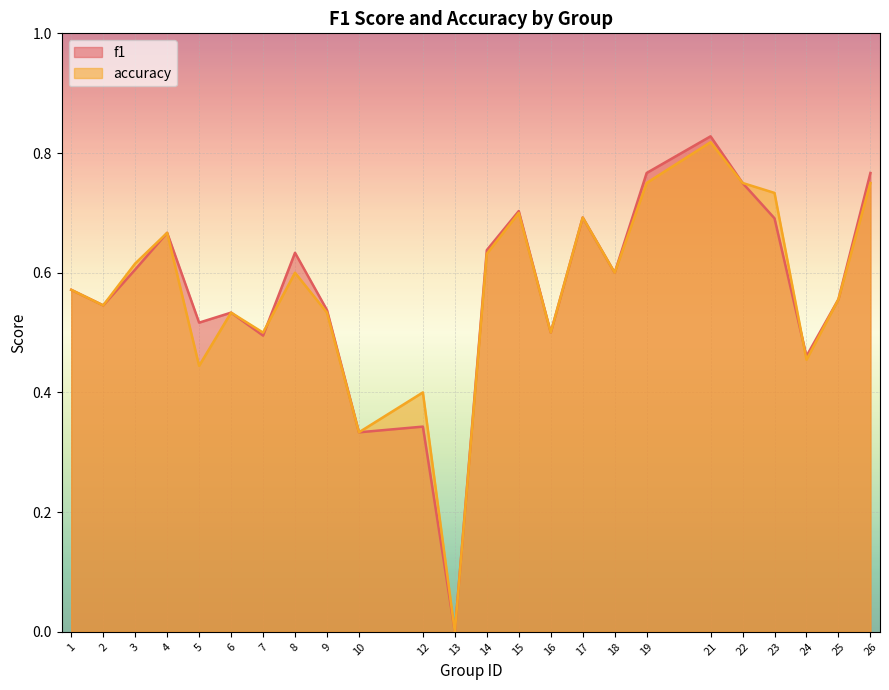

Rank the series by their maximum value, from highest to lowest.

f1, accuracy